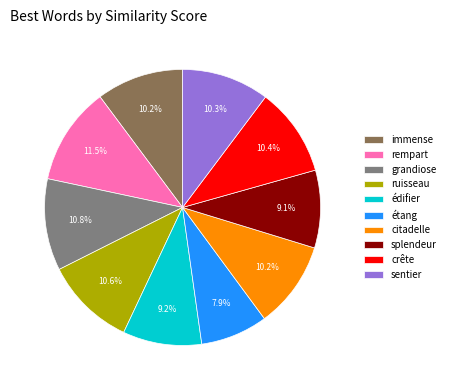

Is there any slice that represents more than half of the pie?

No